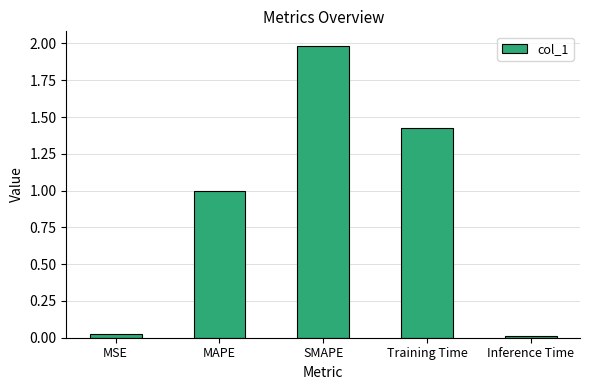

Which has a higher value, MAPE or MSE?

MAPE